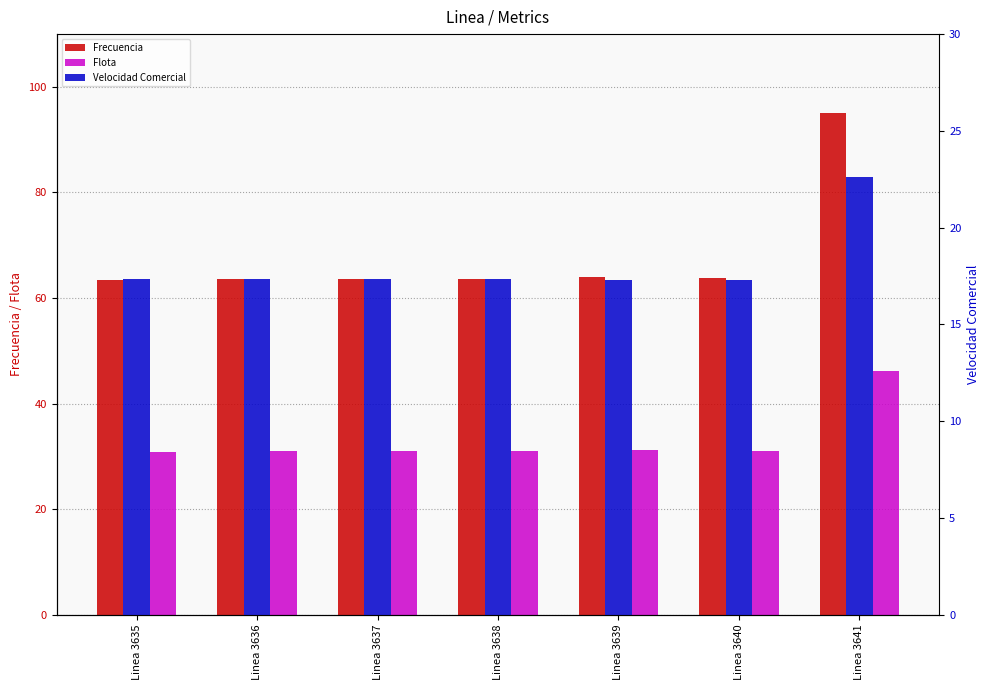

At Linea 3635, list the series in order from smallest to largest.

Velocidad Comercial, Flota, Frecuencia